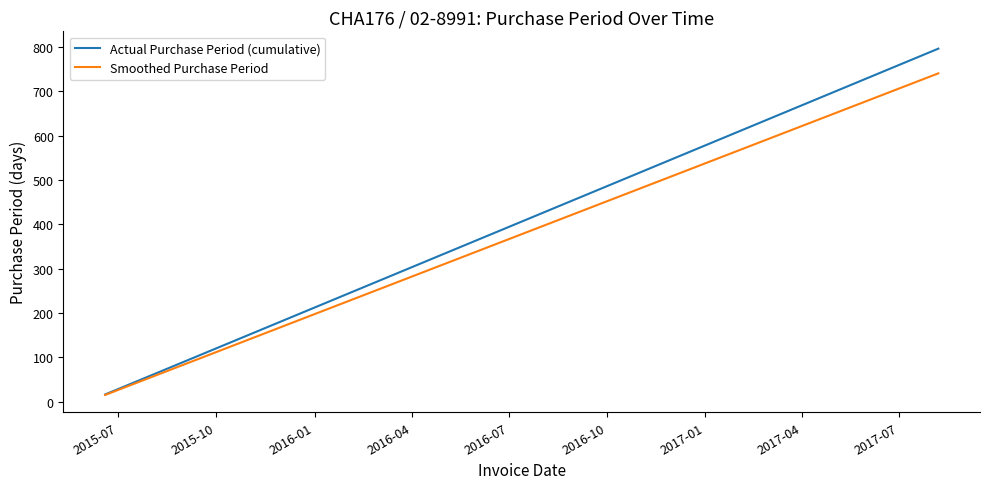

List the series in order of their peak value, highest first.

Actual Purchase Period (cumulative), Smoothed Purchase Period